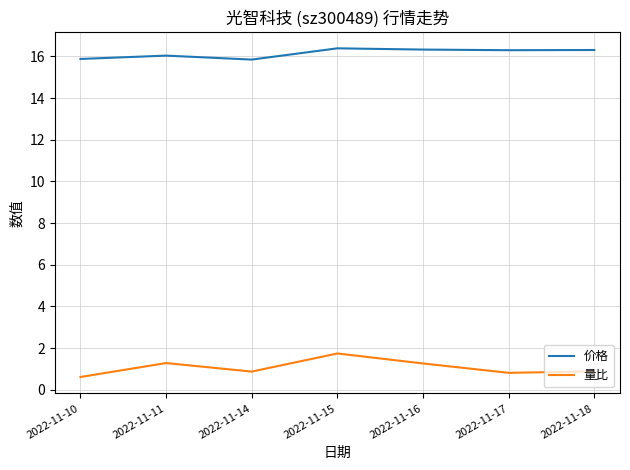

True or false: 量比 and 价格 cross at least once.

False